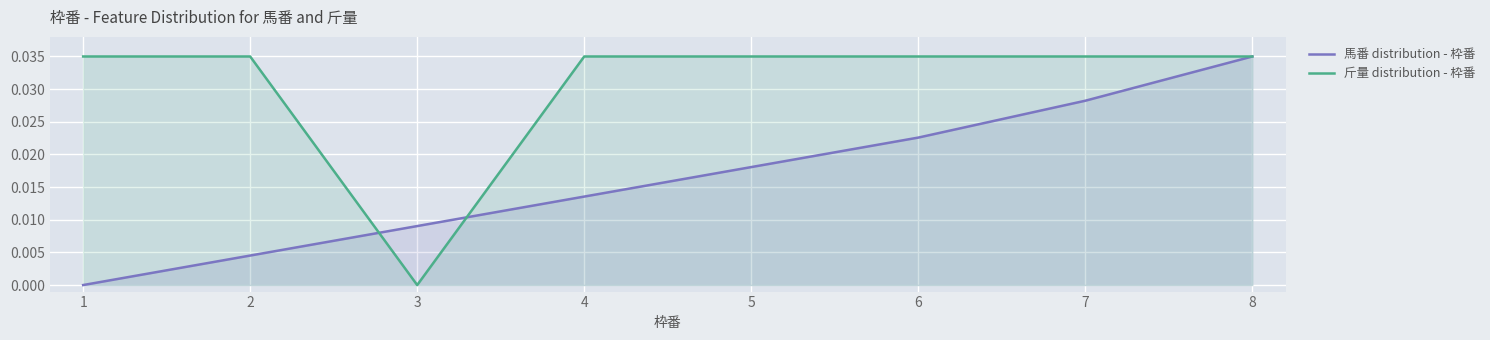

True or false: 斤量 distribution - 枠番 has a value of 0.0 at 3.

True